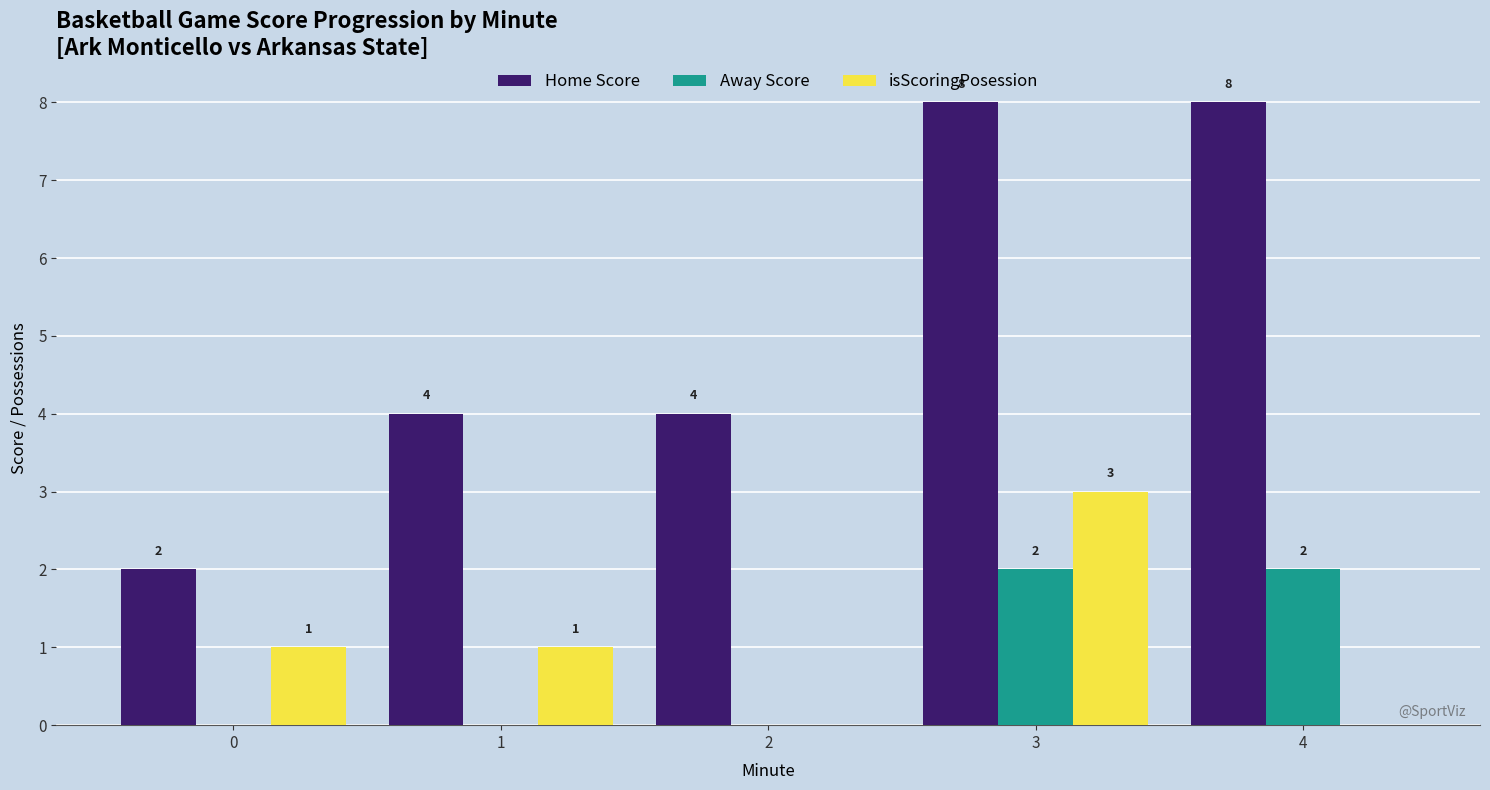

Is it true that Home Score equals 11 at 3?

False